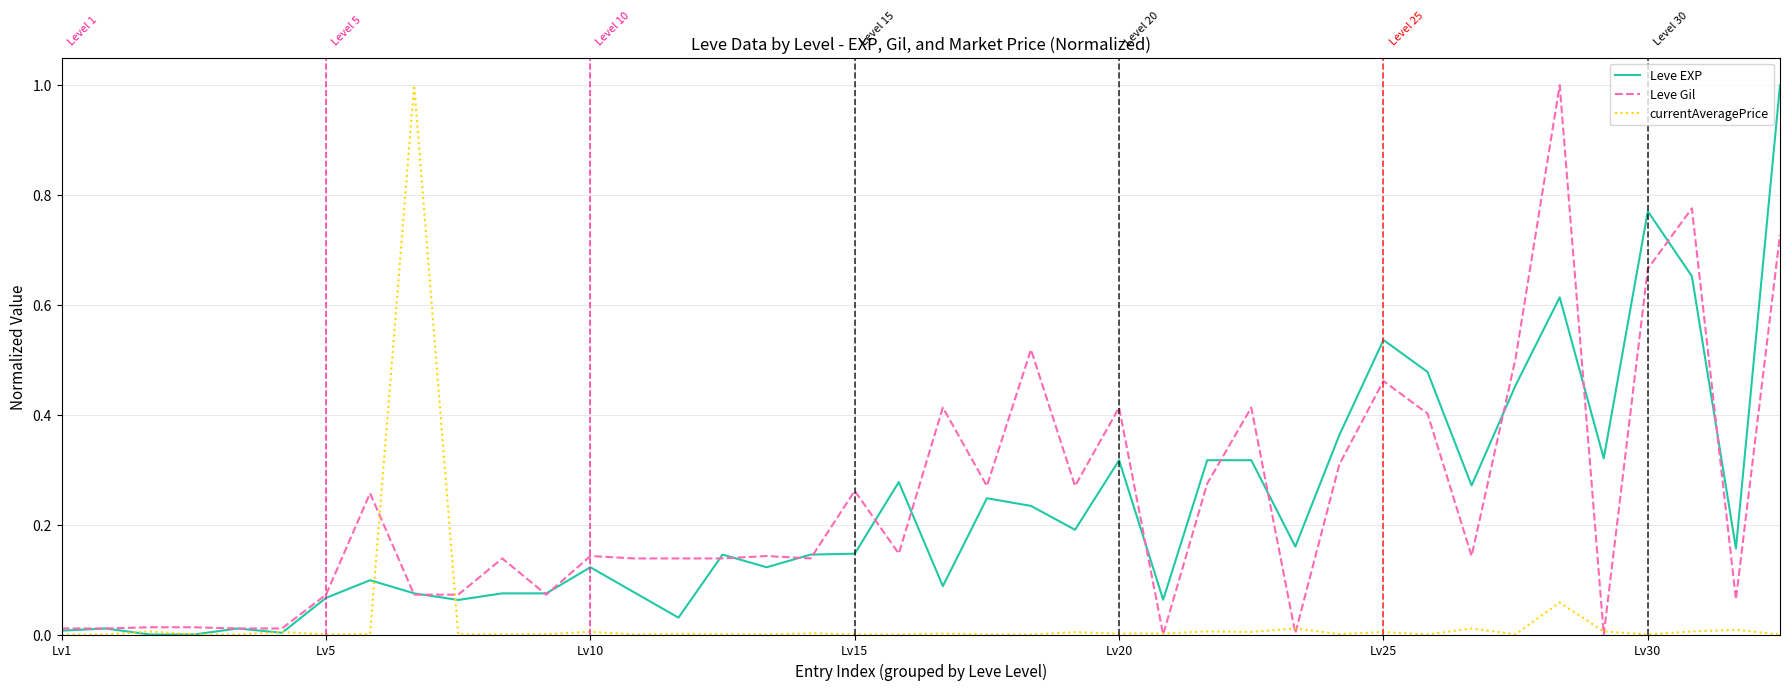

What is the maximum value for Leve EXP?

1.0